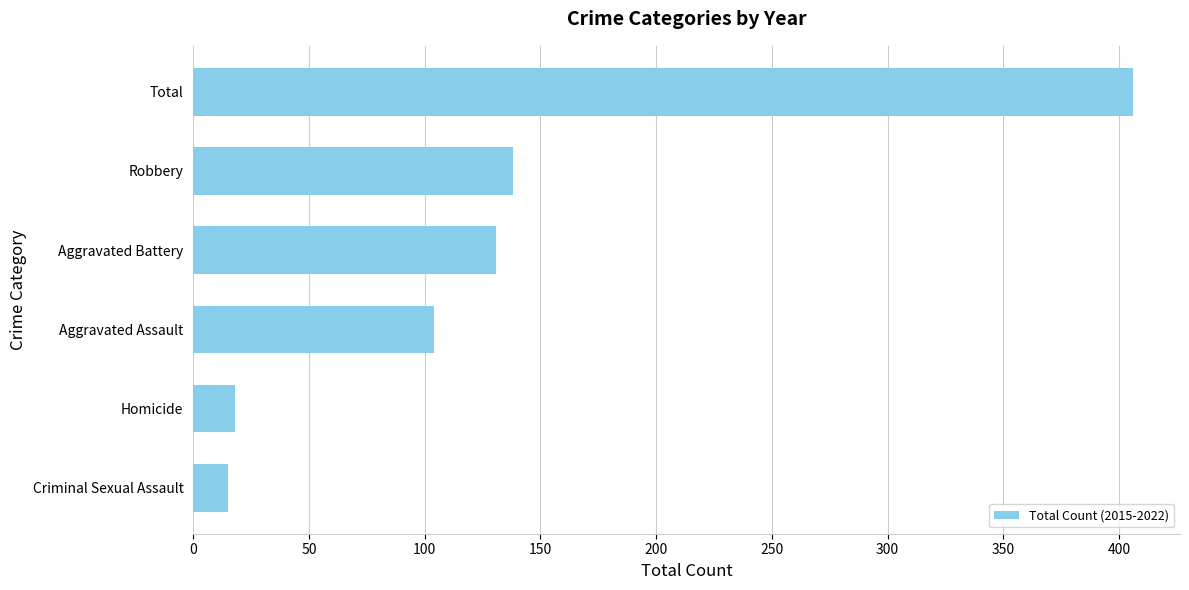

How many bars are there in total?

6